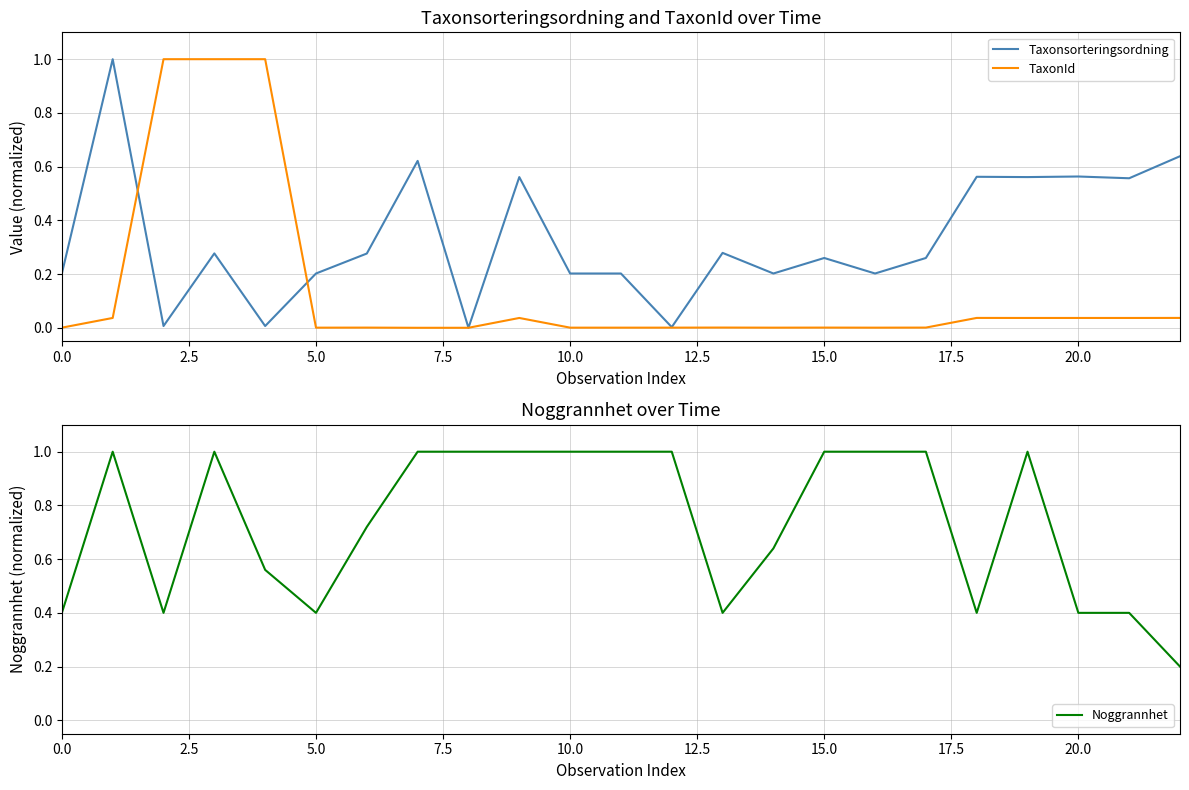

True or false: TaxonId has a value of 0.0 at 10.0.

True